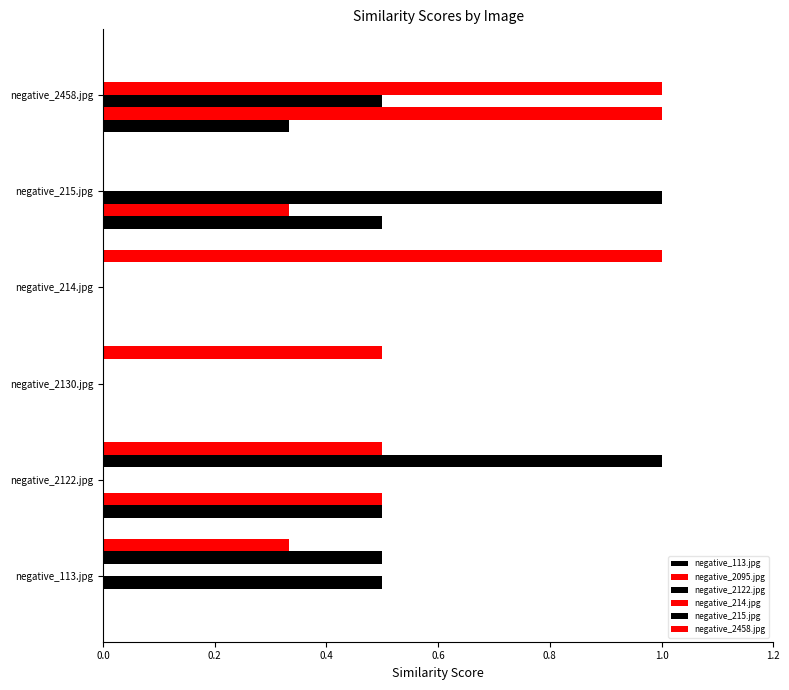

What is the average value of the negative_2122.jpg series?

0.3